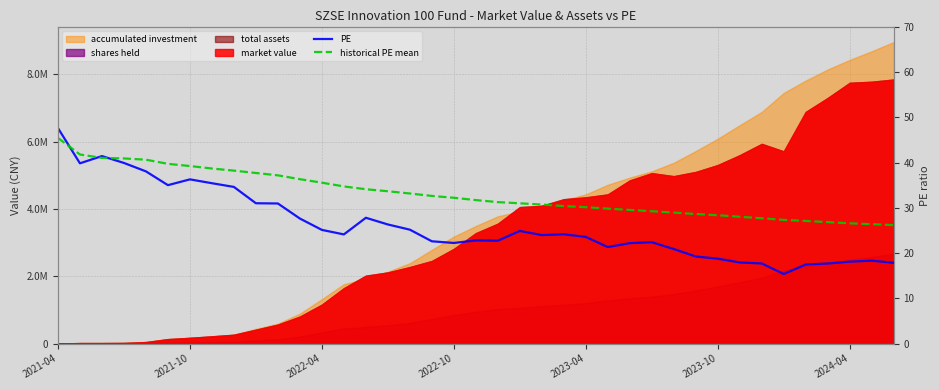

Does the chart have visible grid lines?

Yes